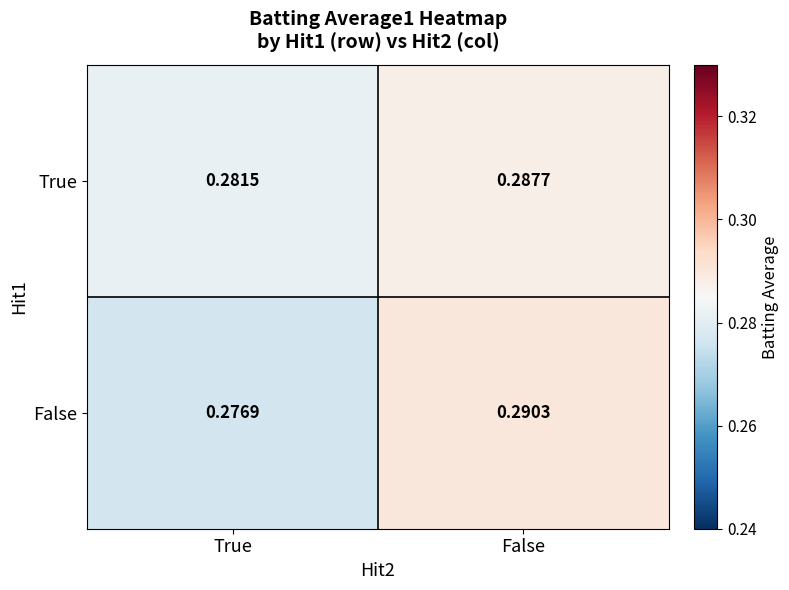

Which series has the largest total across all categories?

True